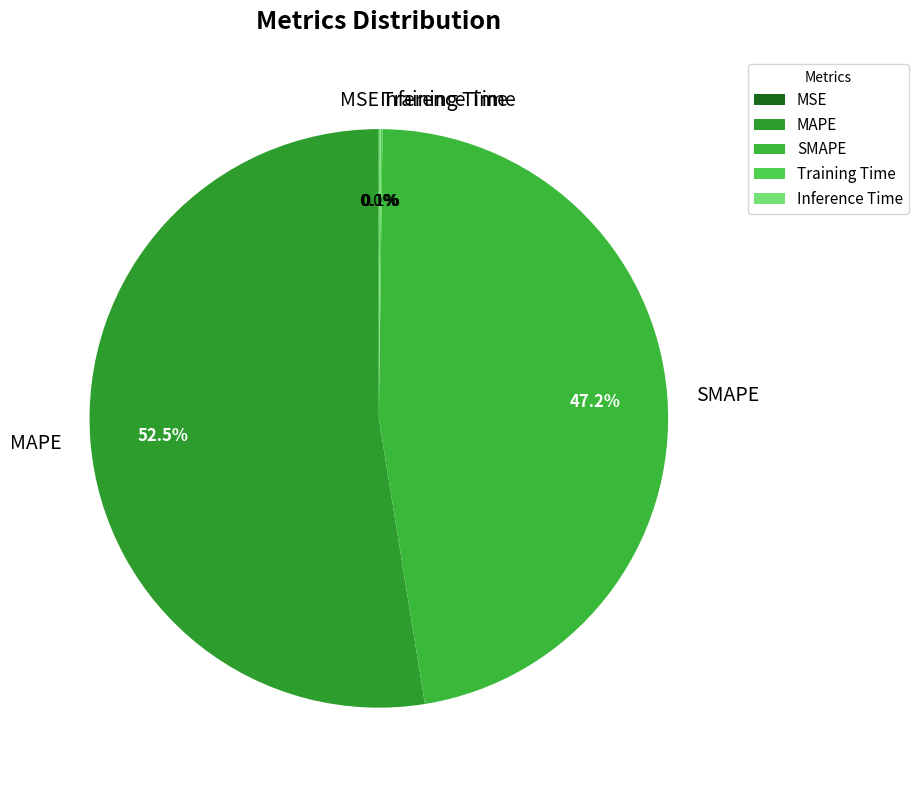

To the nearest percent, what is the average slice percentage?

20%